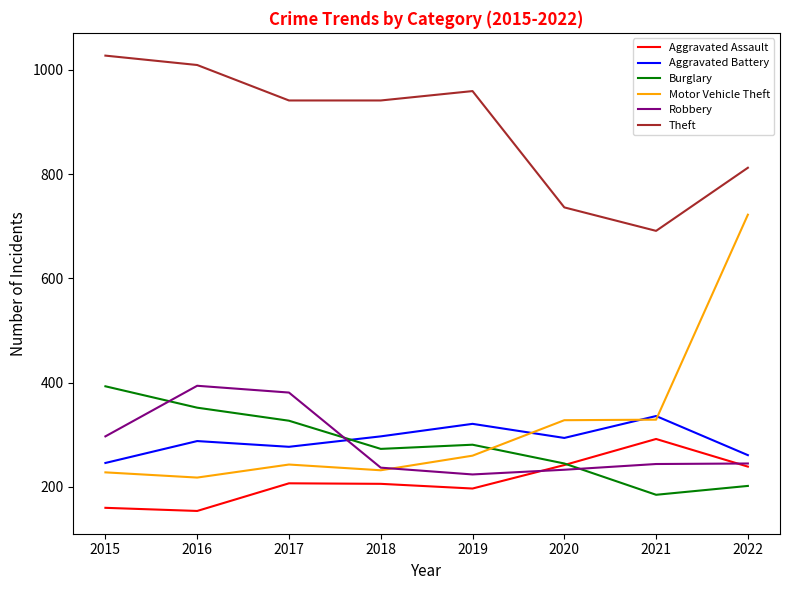

What is the difference between the Aggravated Assault values at 2022 and 2018?

33